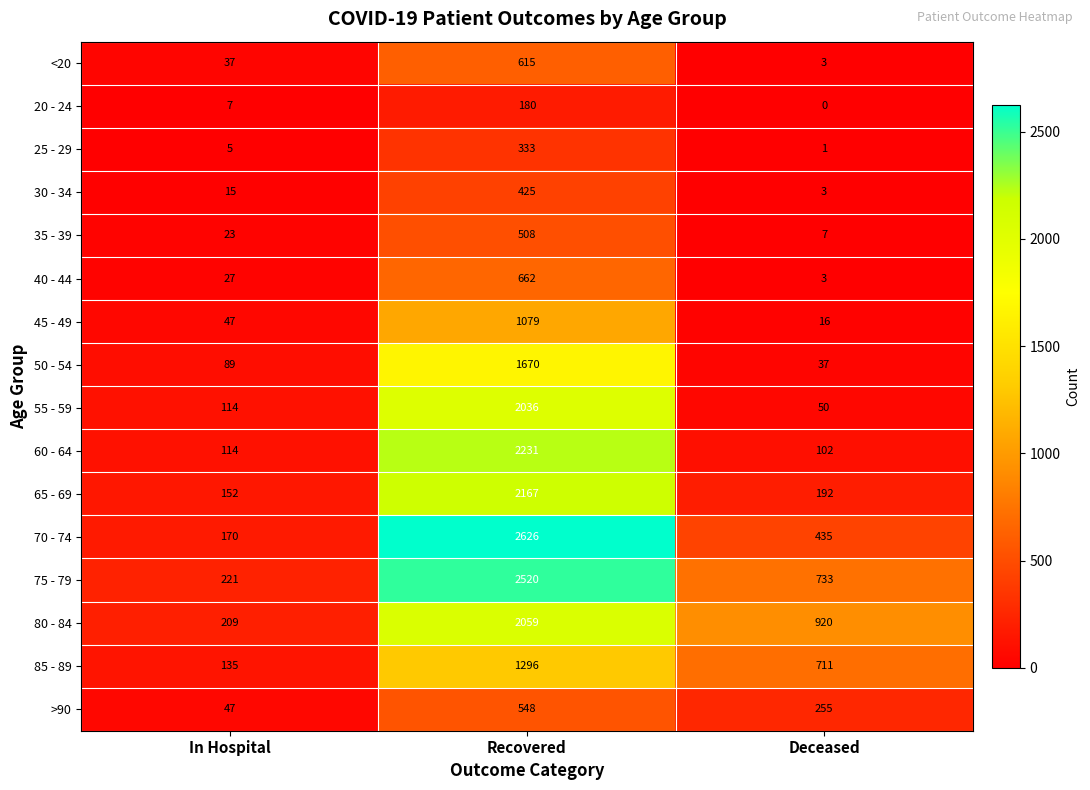

List the series in order of their peak value, lowest first.

20 - 24, 25 - 29, 30 - 34, 35 - 39, >90, <20, 40 - 44, 45 - 49, 85 - 89, 50 - 54, 55 - 59, 80 - 84, 65 - 69, 60 - 64, 75 - 79, 70 - 74